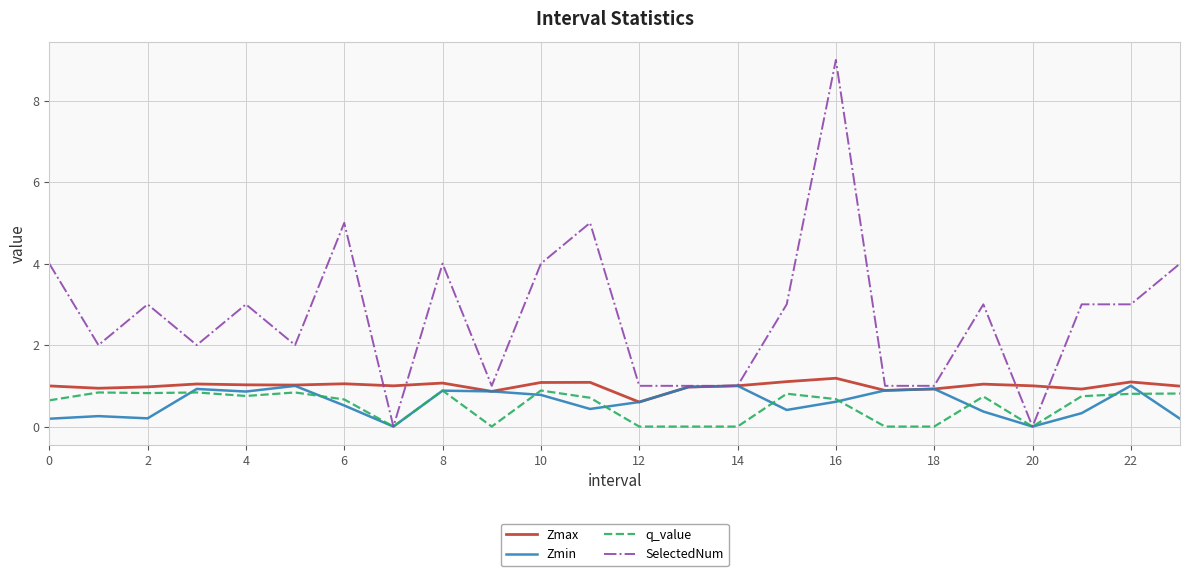

Which series has the largest total across all categories?

SelectedNum